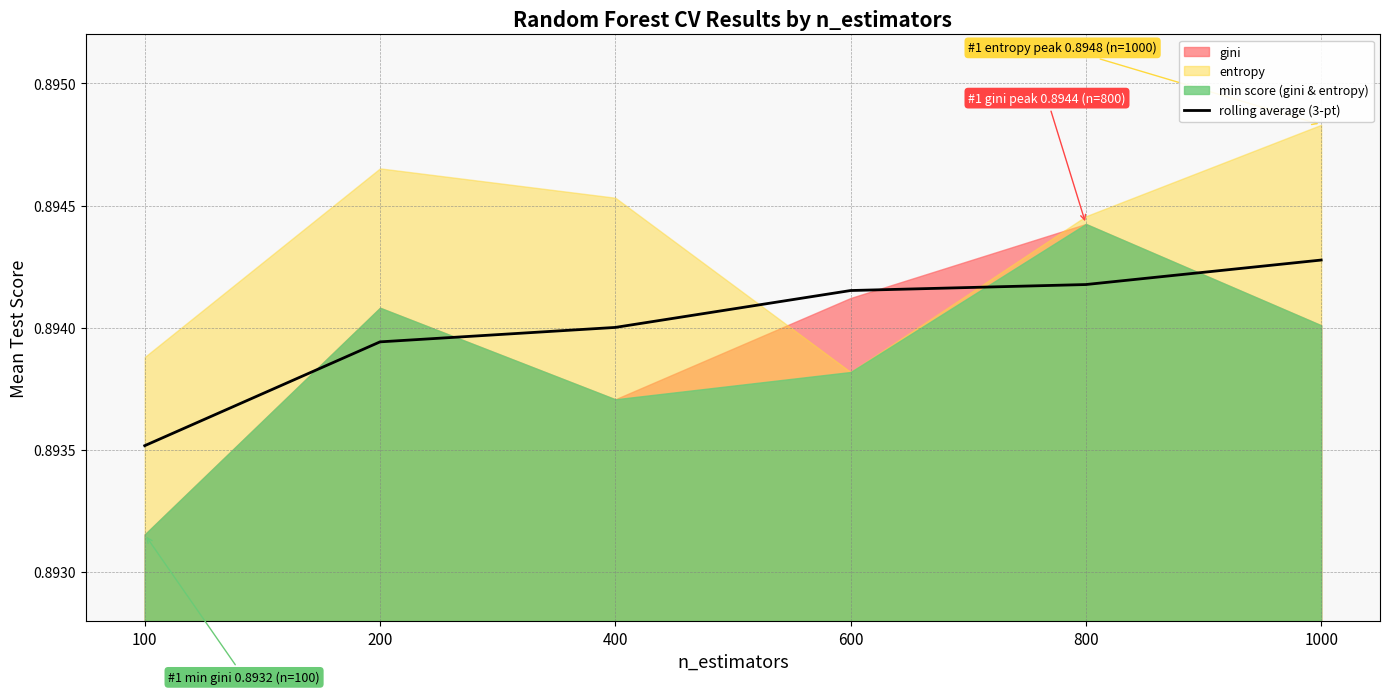

What is the maximum value shown in the chart?

0.9